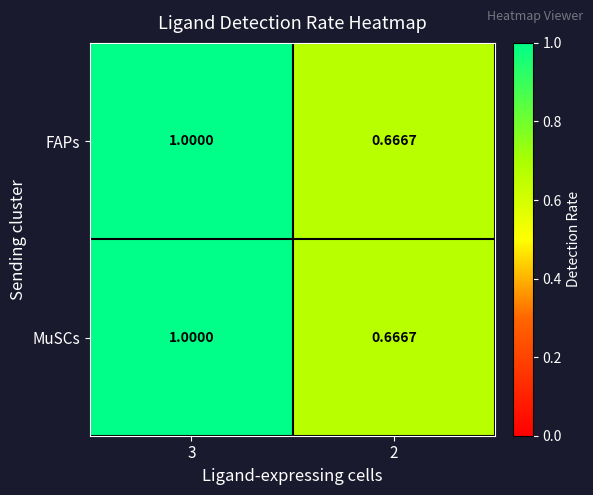

Count the number of categories in the chart.

2